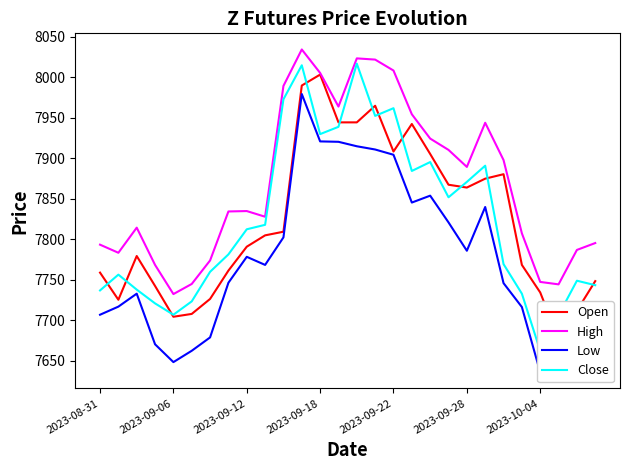

At how many categories does at least one series exceed 7824?

16